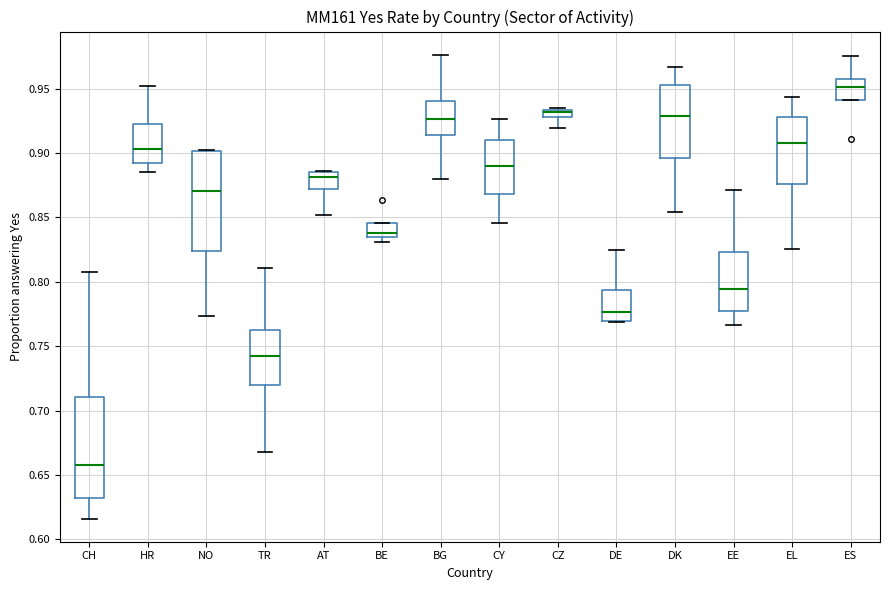

Where does the upper whisker of the box for EE end on the y-axis? The values are not printed on the chart, so give them approximately, as read against the axis.

0.870